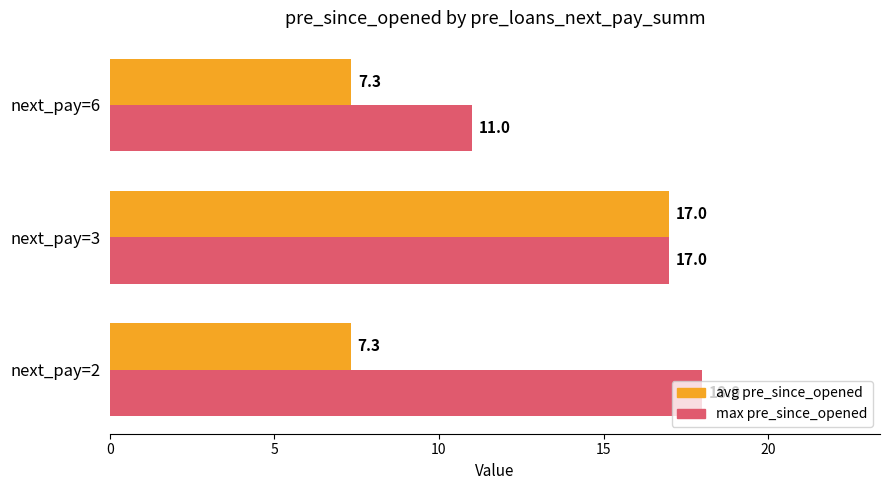

What is the average value of the max pre_since_opened series?

15.3